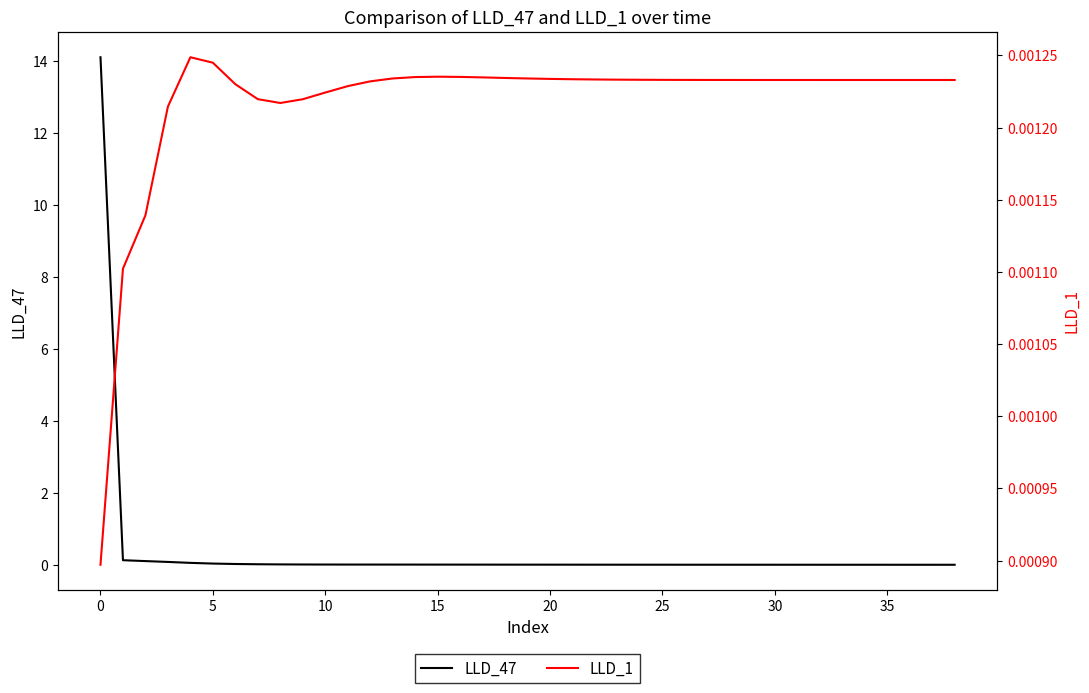

Which series has the widest spread of values?

LLD_47